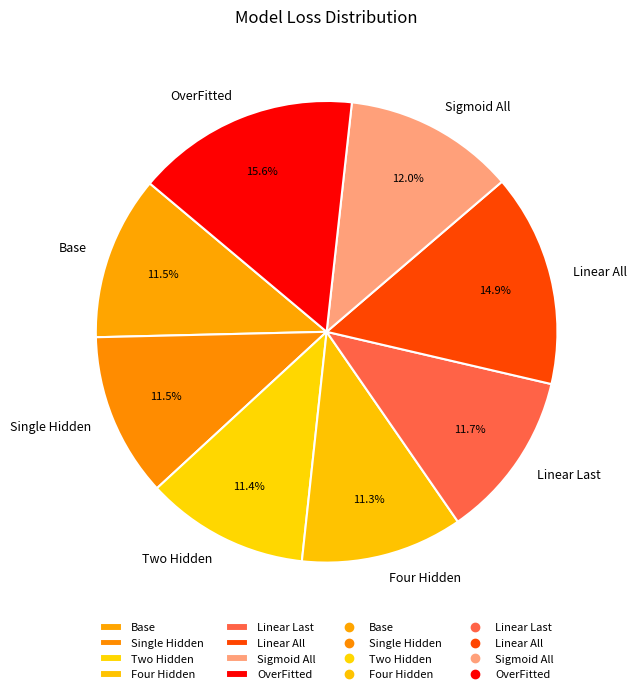

How many slices are in this pie chart?

8